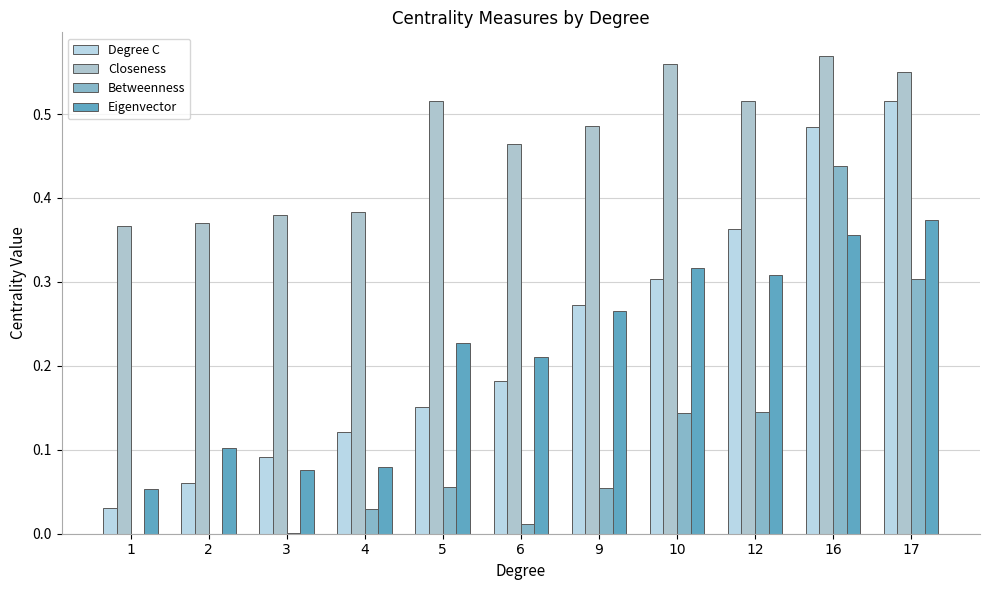

Is it true that Degree C equals 0.1 at 3?

False